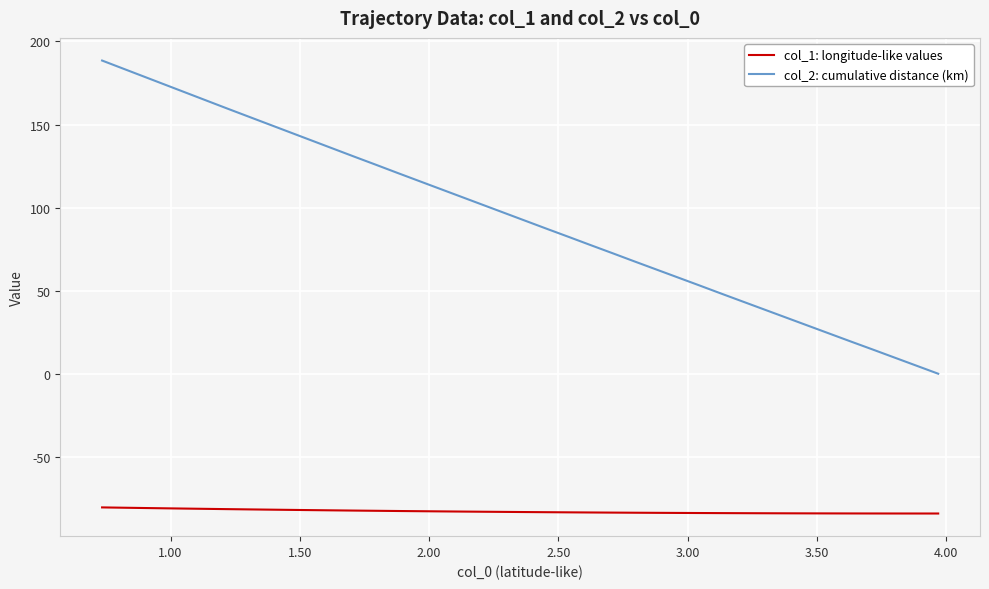

What are all the series names shown in the legend?

col_1: longitude-like values, col_2: cumulative distance (km)